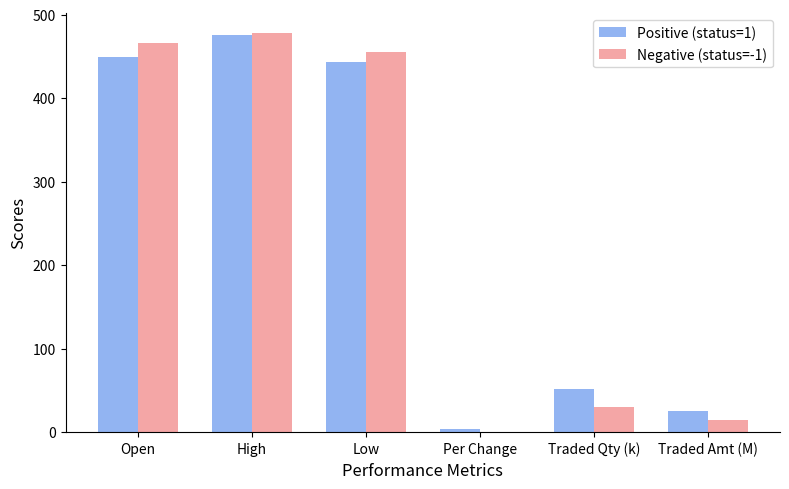

Which category has the highest value across all series?

High